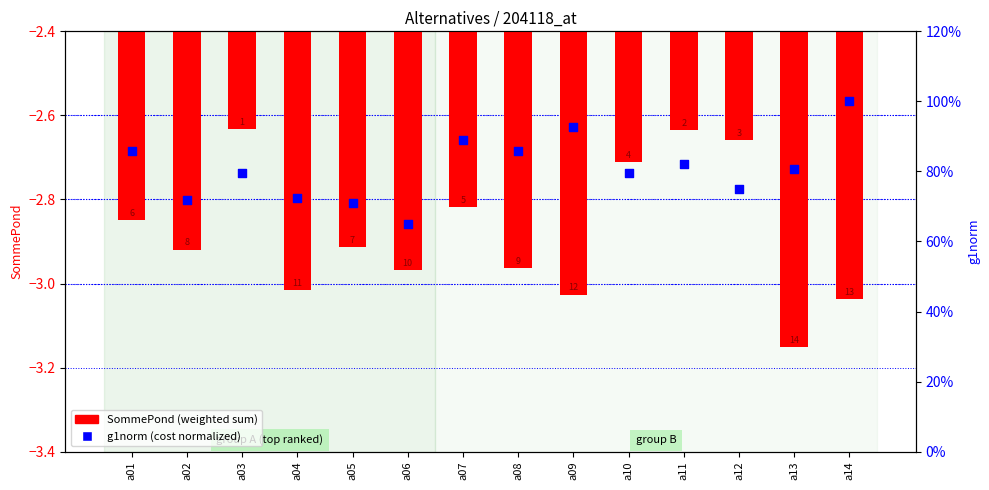

Which series contains the lowest Y value?

SommePond (weighted sum)